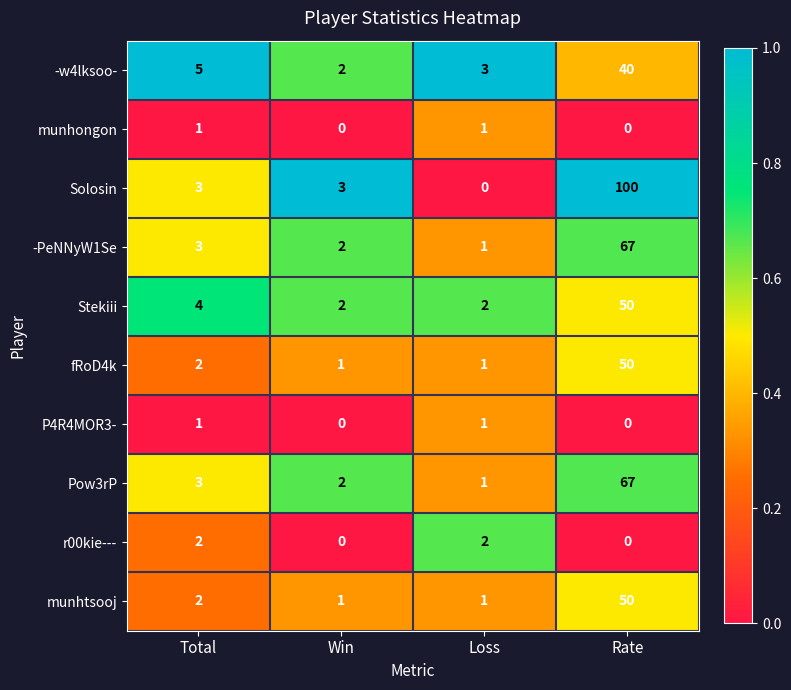

At which label does -w4lksoo- reach its minimum?

Win